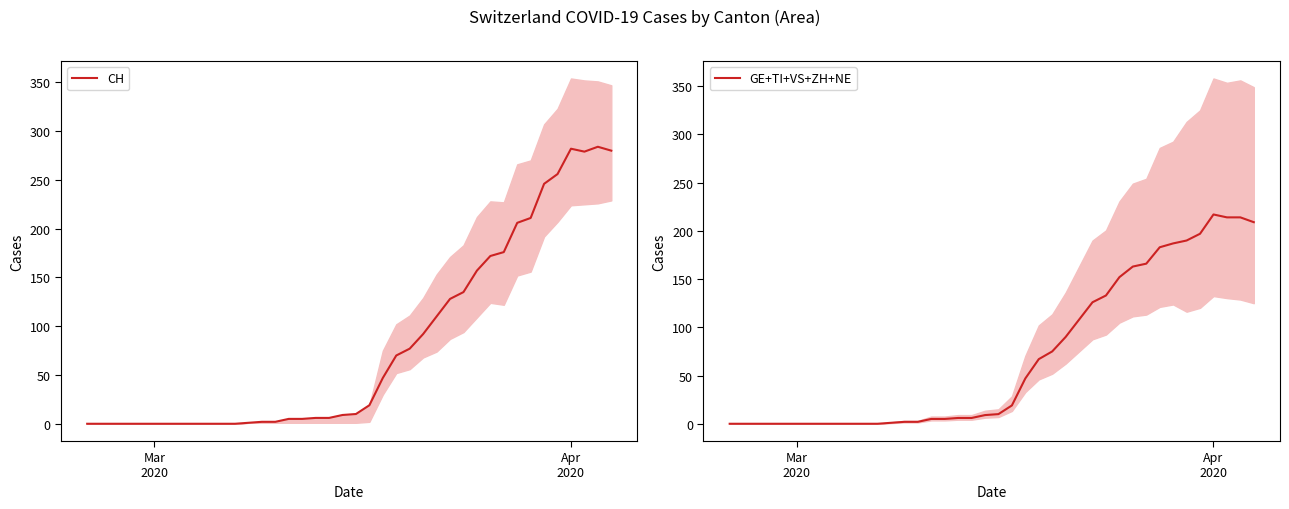

Which series has the largest total across all categories?

CH